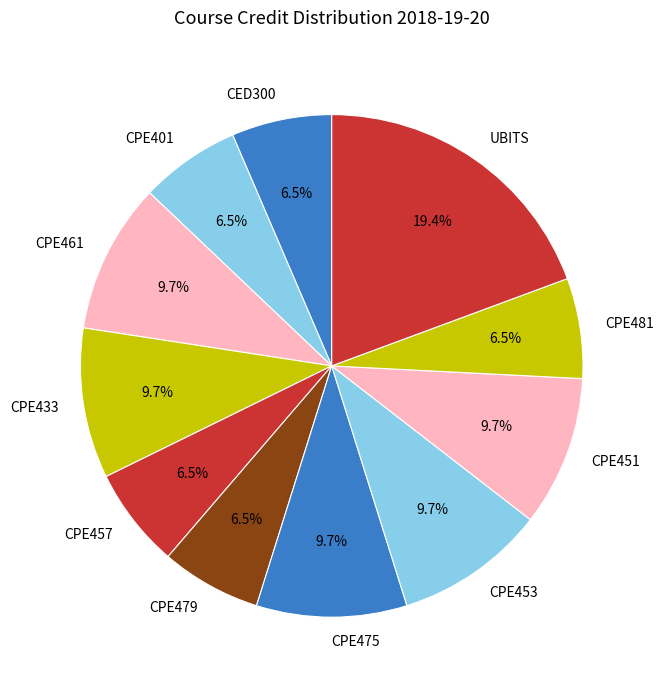

Which category has the biggest portion of the pie?

UBITS